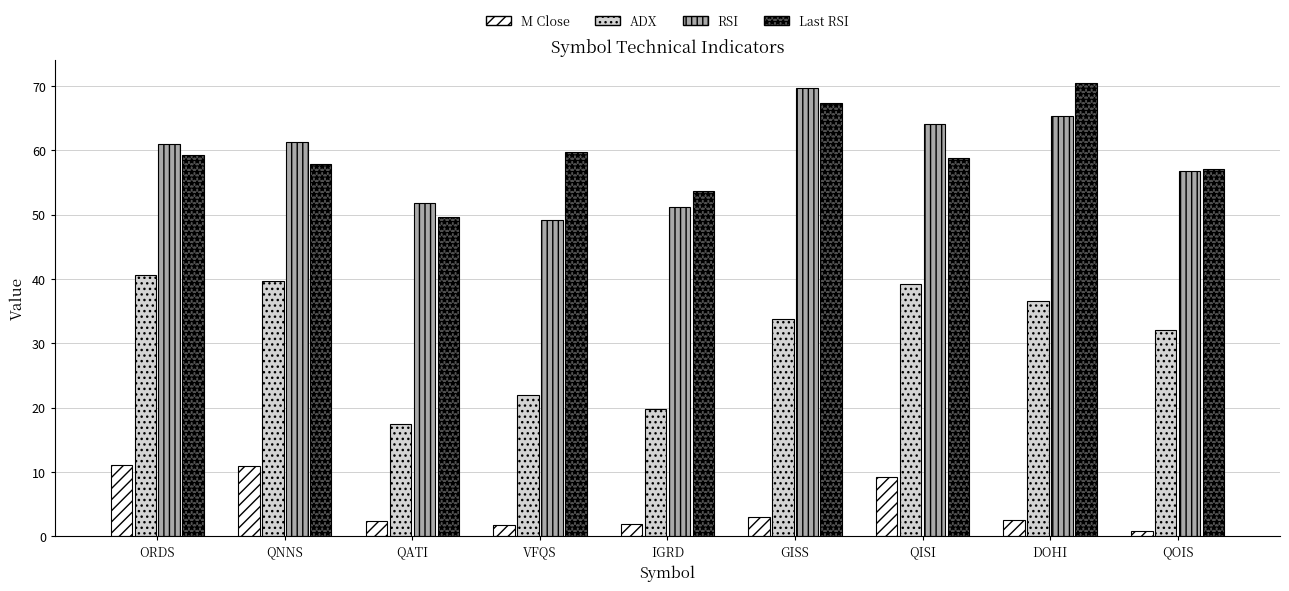

Rank the series at DOHI from lowest to highest value.

M Close, ADX, RSI, Last RSI